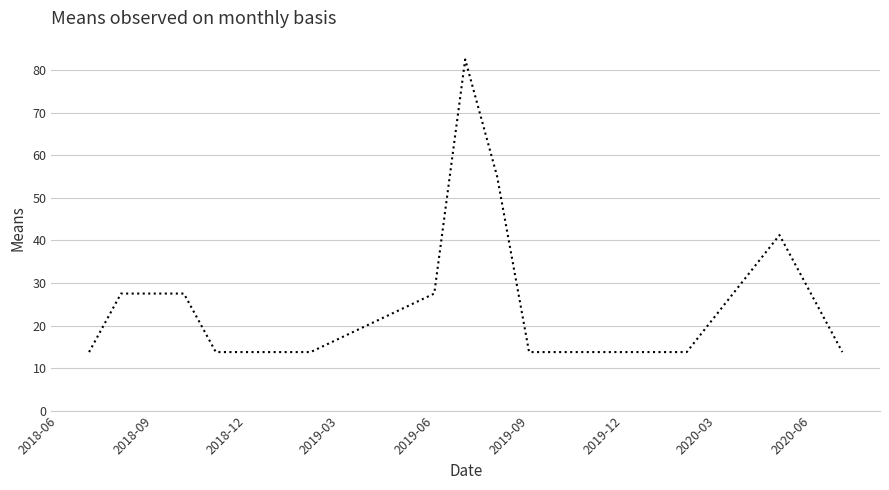

What is the maximum value shown in the chart?

82.6